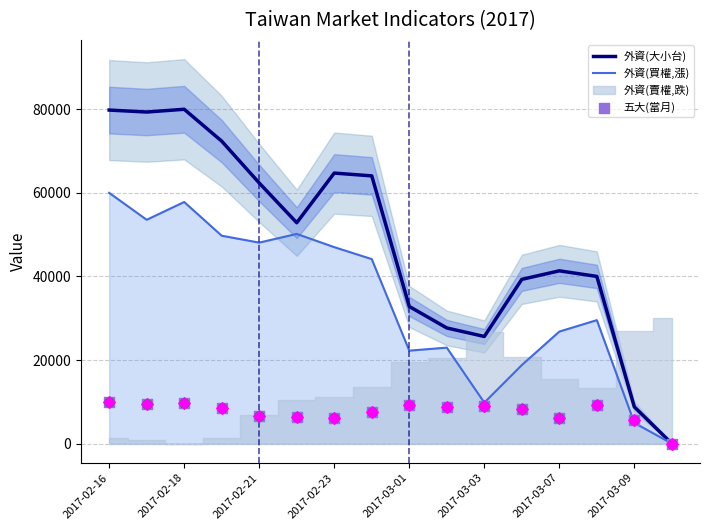

What is the total value across all series at 13?

78732.4